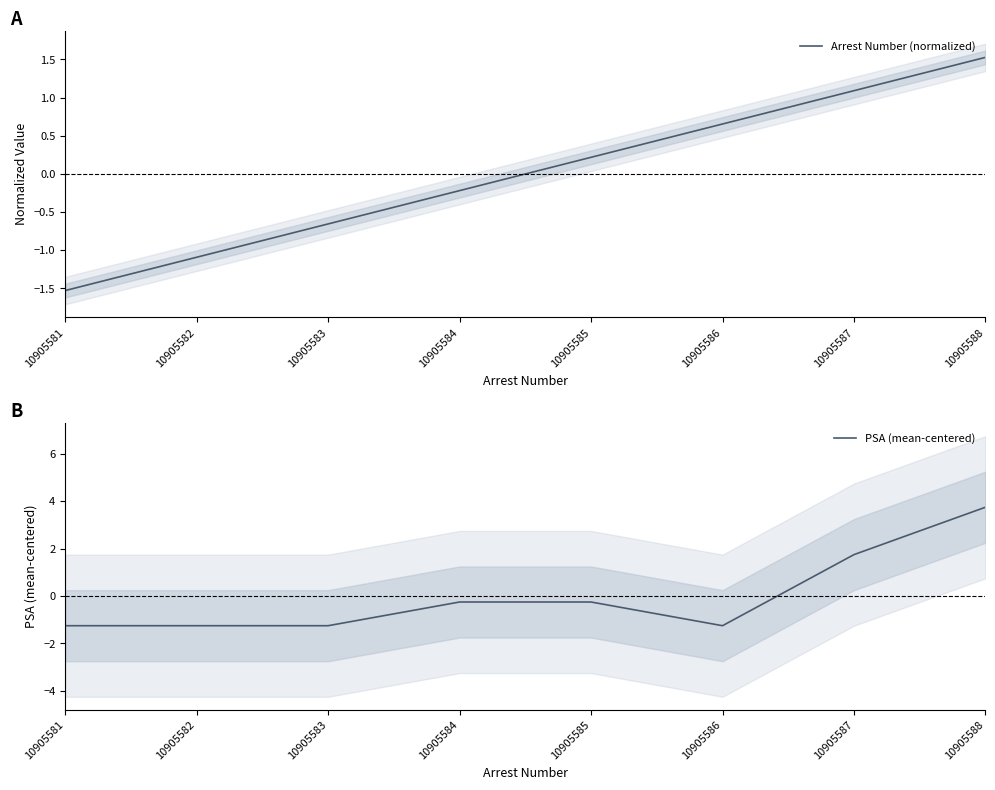

At which category is the sum across all series the highest?

10905588